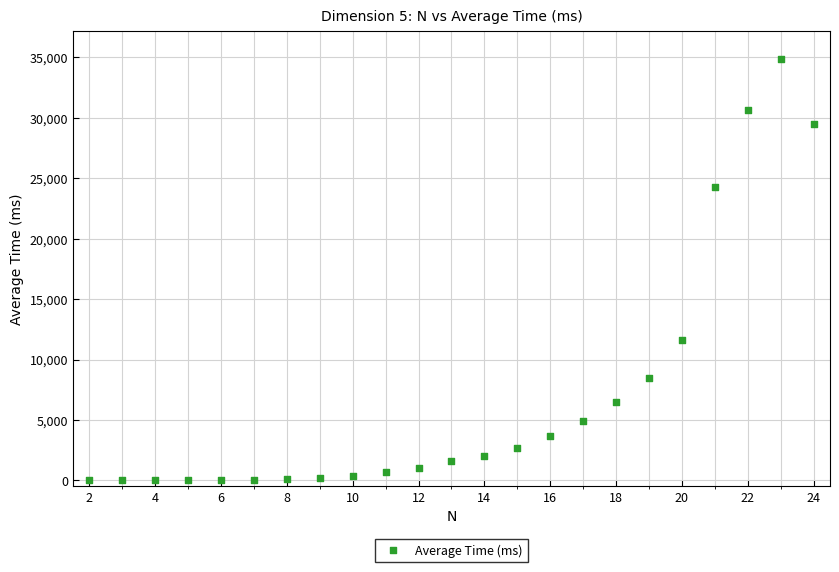

What Y value in the scatter plot is closest to 17451?

11589.6